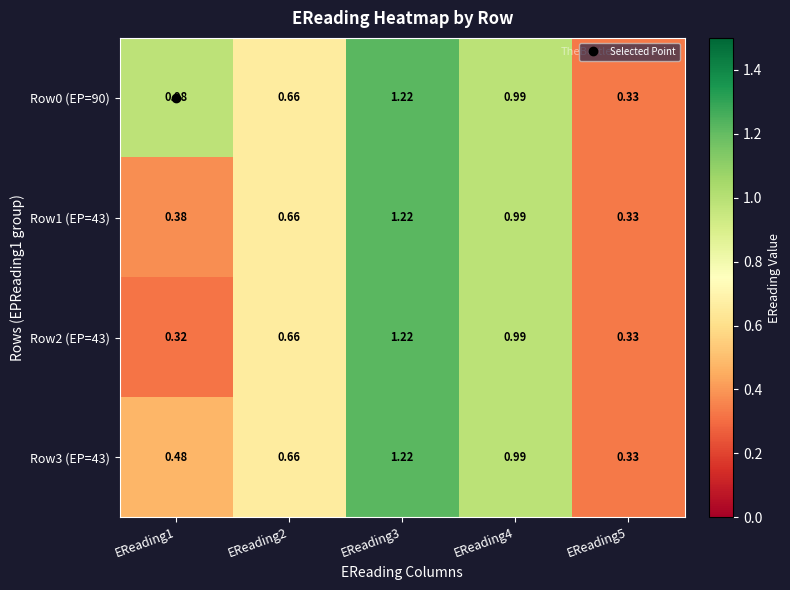

Is the value of Row1 (EP=43) at EReading1 greater than the value of Row0 (EP=90) at EReading3?

No